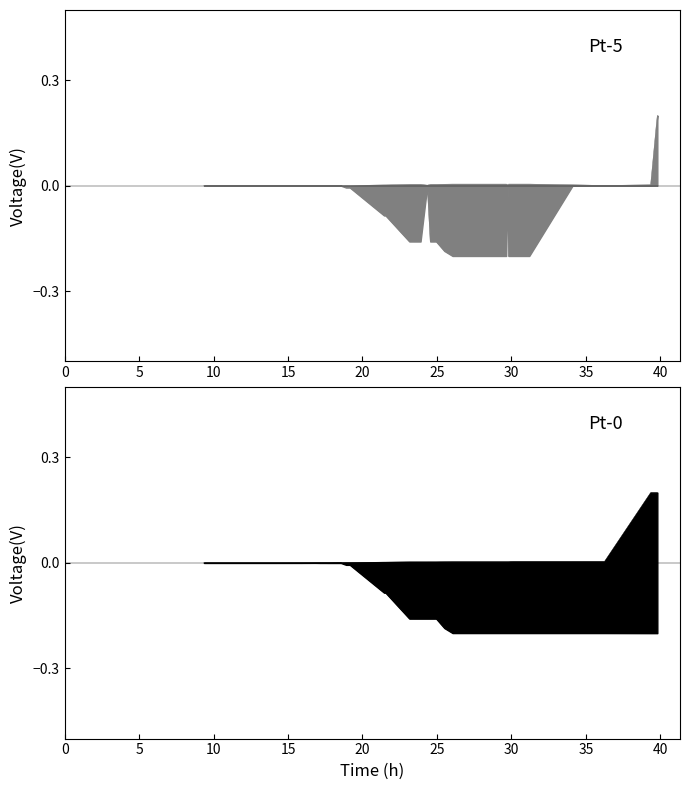

Reading left to right, list all the values displayed in this chart.

dest_out_traffic: 0.0	0.0	0.0	0.0	0.0	0.0	0.0	0.0	0.0	0.0	0.0	0.0	0.0	0.0	0.0	0.0	0.0	0.0	0.0	0.0	0.0	0.0	0.0	0.0	0.0	0.0	0.0	0.0	0.0	0.0	0.0	0.0	0.0	0.0	0.0	0.0	0.0	0.2	0.2
dest_in_traffic: -0.0	-0.0	-0.0	-0.0	-0.0	-0.0	-0.0	-0.0	-0.0	-0.0	-0.0	-0.0	-0.0	-0.1	-0.1	-0.1	-0.2	-0.2	-0.2	-0.2	-0.0	-0.2	-0.2	-0.2	-0.2	-0.2	-0.2	-0.2	-0.2	-0.0	-0.2	-0.2	-0.2	-0.2	-0.0	-0.0	-0.0	-0.0	-0.0
total_network_out: 0.0	0.0	0.0	0.0	0.0	0.0	0.0	0.0	0.0	0.0	0.0	0.0	0.0	0.0	0.0	0.0	0.0	0.0	0.0	0.0	0.0	0.0	0.0	0.0	0.0	0.0	0.0	0.0	0.0	0.0	0.0	0.0	0.0	0.0	0.0	0.0	0.2	0.2	0.2
total_network_in: -0.0	-0.0	-0.0	-0.0	-0.0	-0.0	-0.0	-0.0	-0.0	-0.0	-0.0	-0.0	-0.0	-0.1	-0.1	-0.1	-0.2	-0.2	-0.2	-0.2	-0.2	-0.2	-0.2	-0.2	-0.2	-0.2	-0.2	-0.2	-0.2	-0.2	-0.2	-0.2	-0.2	-0.2	-0.2	-0.2	-0.2	-0.2	-0.2